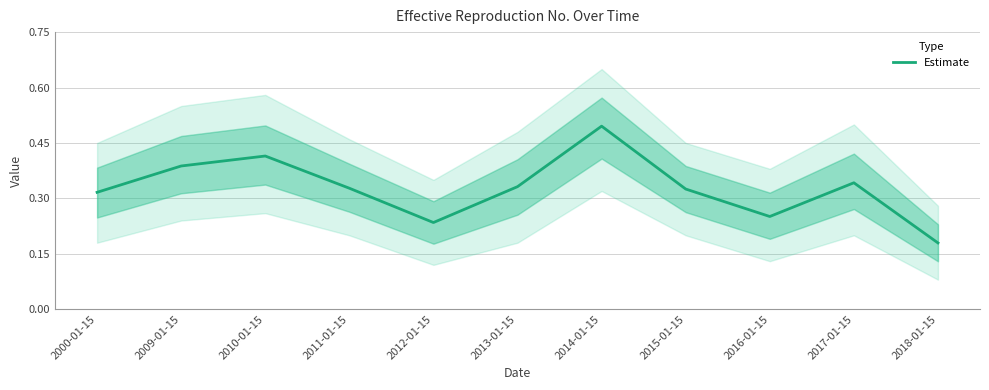

At which label is the value closest to 0?

2018-01-15